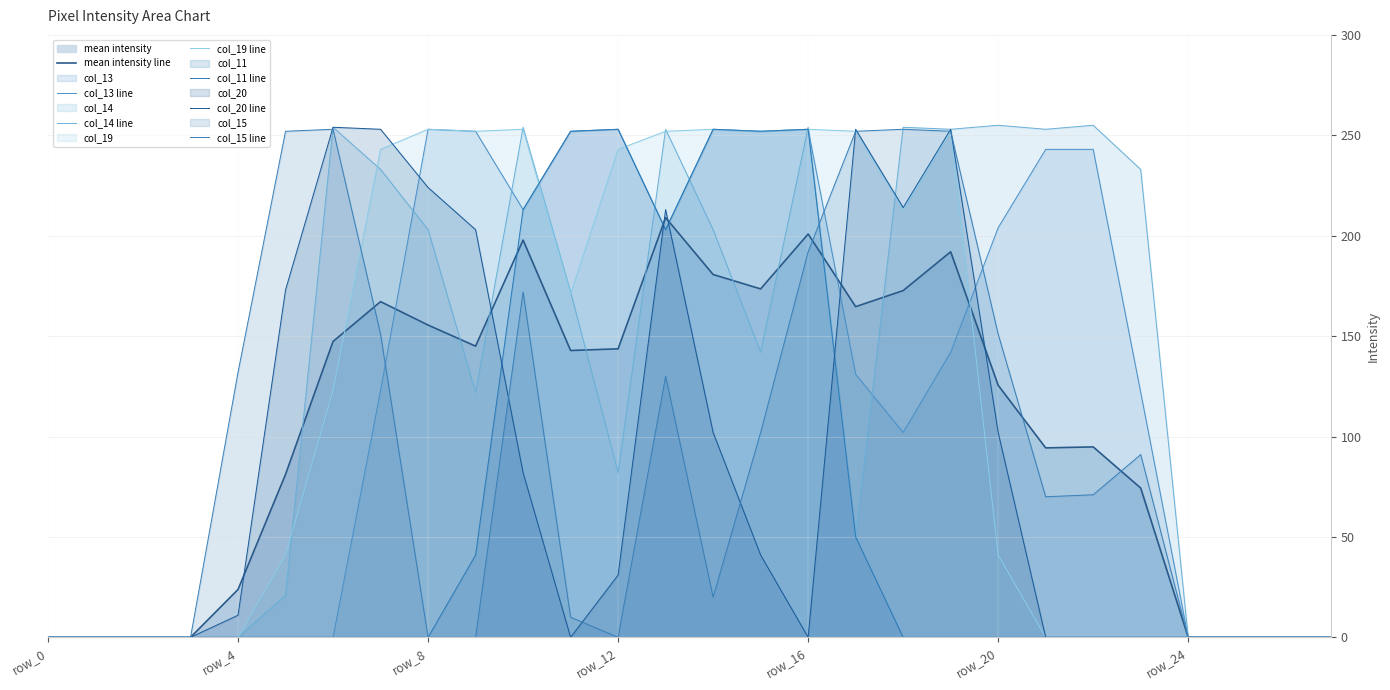

Which series has the largest total across all categories?

col_14 line